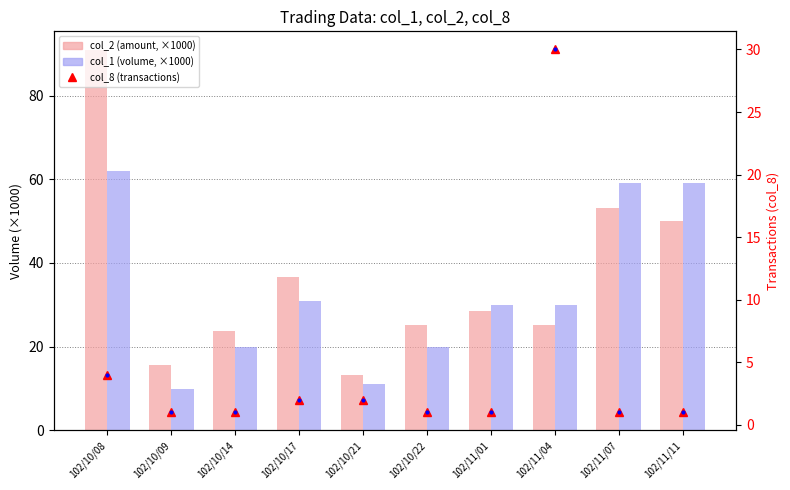

Which has a higher value, 102/10/22 or 102/10/14?

102/10/22